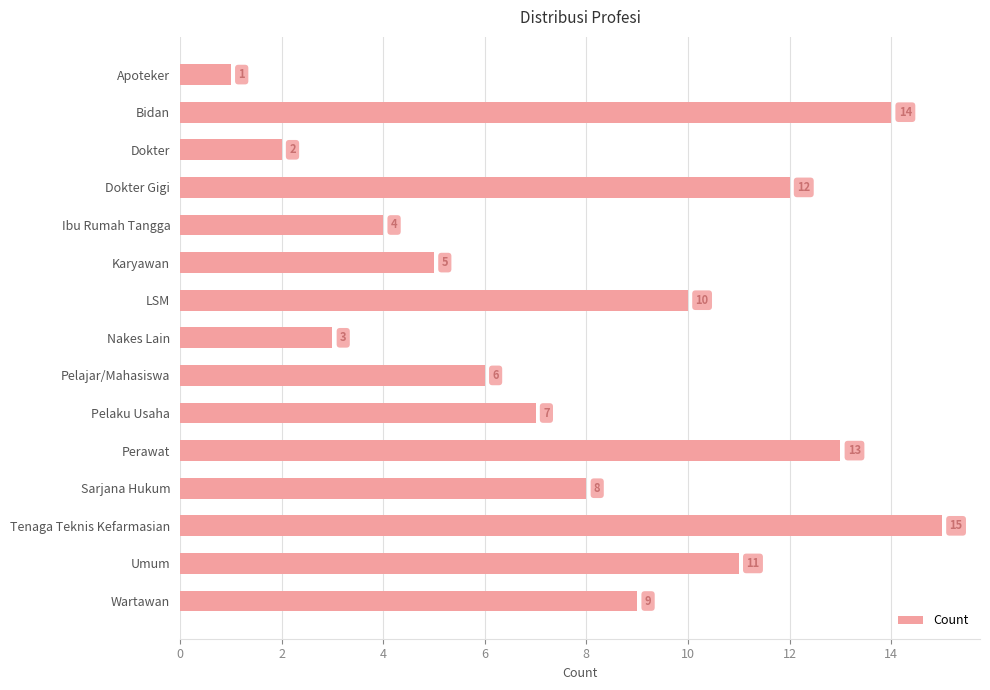

Are the bars grouped side by side (vs. stacked)?

No